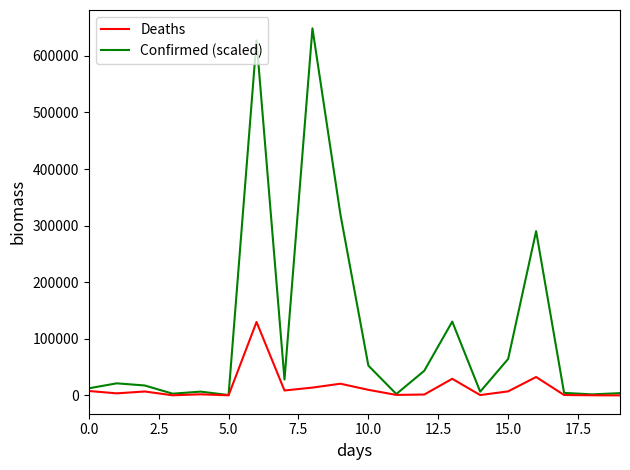

What is the difference between the maximum and second lowest values in the Confirmed (scaled) series?

646784.4